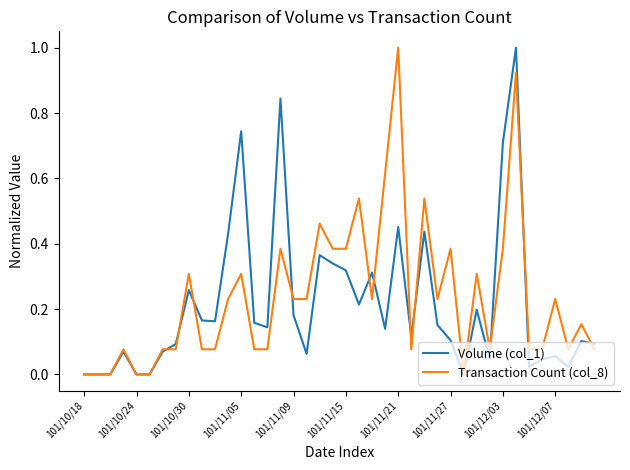

What is the maximum value for Volume (col_1)?

1.0